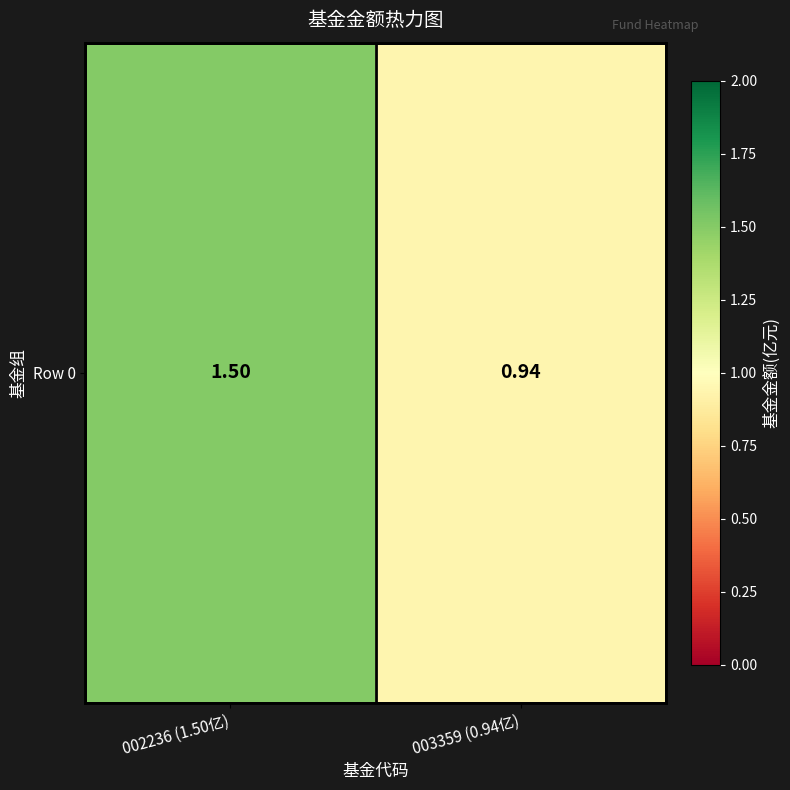

What is the minimum value shown in the chart?

0.9